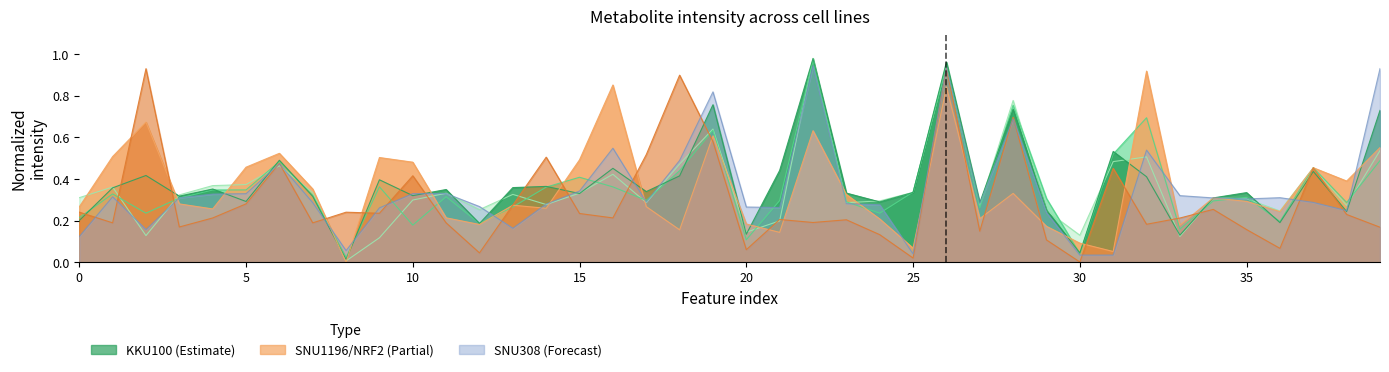

How many intersections are there between KKU100_3 and SNU308_2?

17